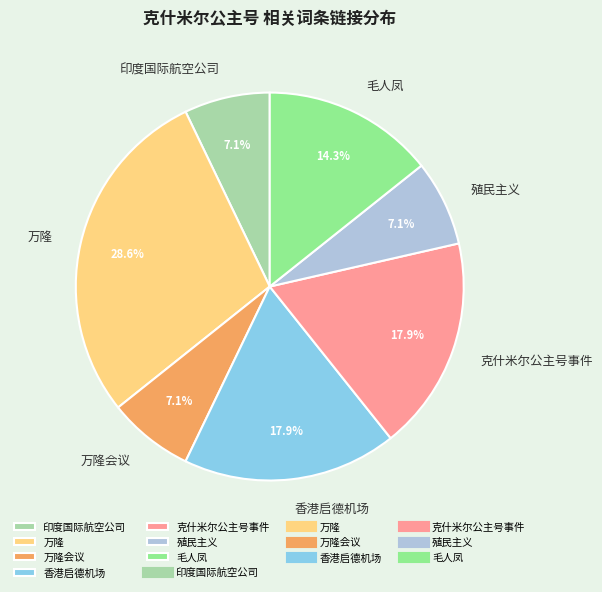

Combined, do 印度国际航空公司 and 万隆 account for over 50%?

No